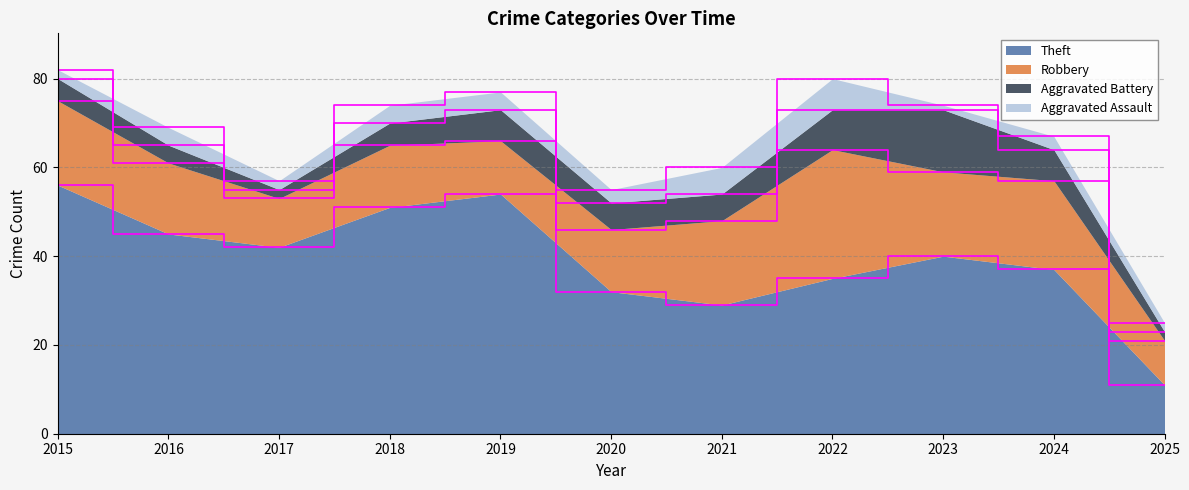

The Aggravated Battery series shows 14 at 2023. True or false?

True